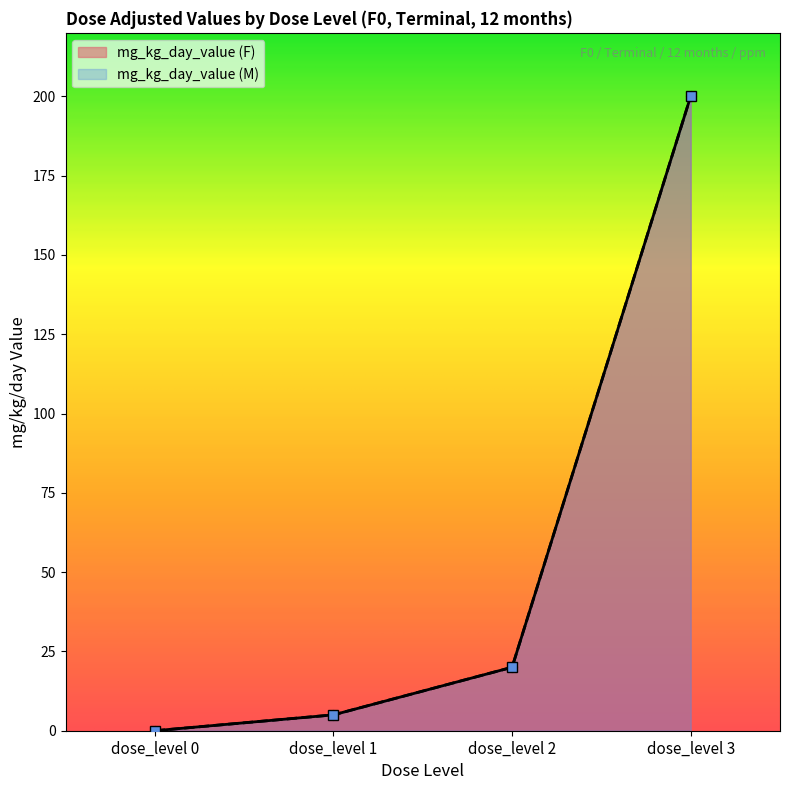

Is it true that mg_kg_day_value (F) equals 200 at dose_level 3?

True